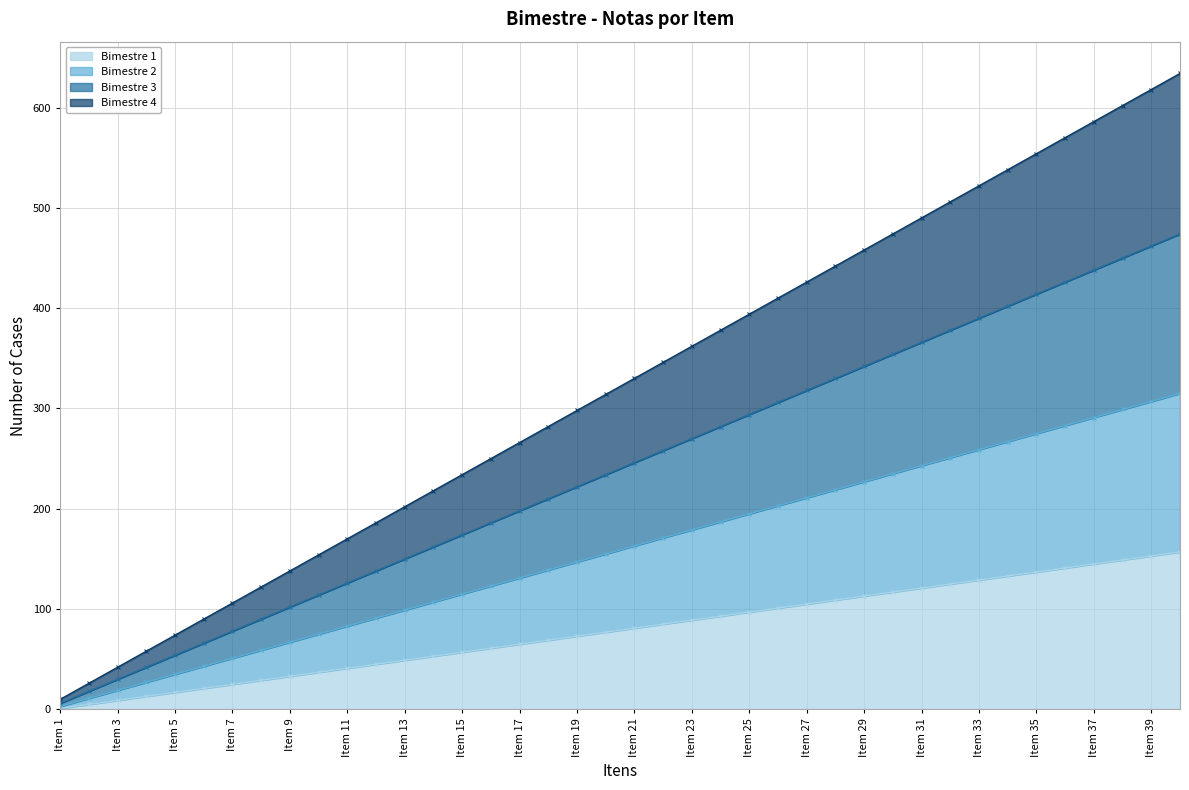

Count the number of data series in this chart.

4